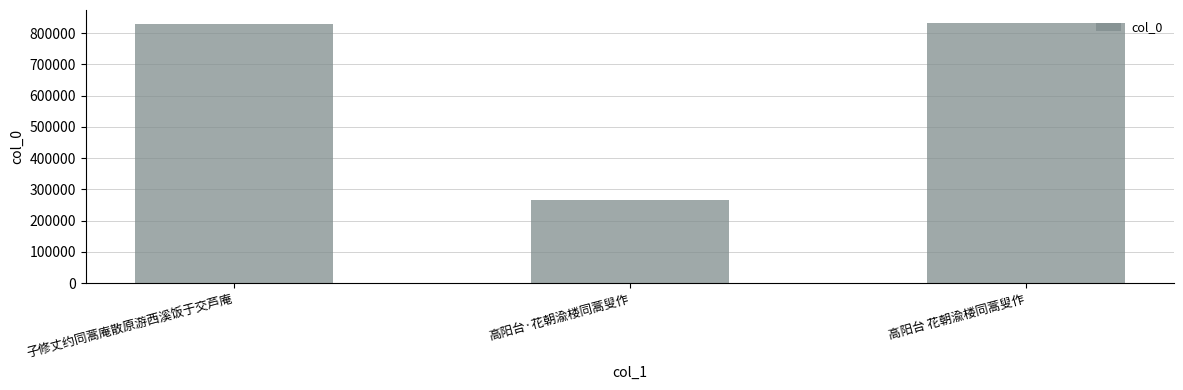

True or false: the data shows 465027 at 子修丈约同蒿庵散原游西溪饭于交芦庵.

False